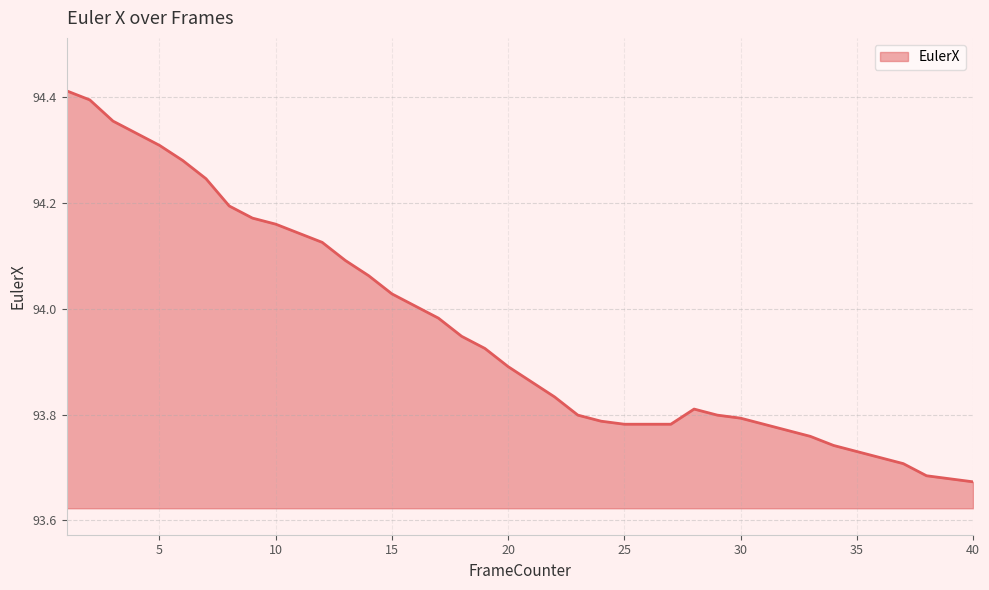

What is the difference between the maximum and minimum values?

0.7